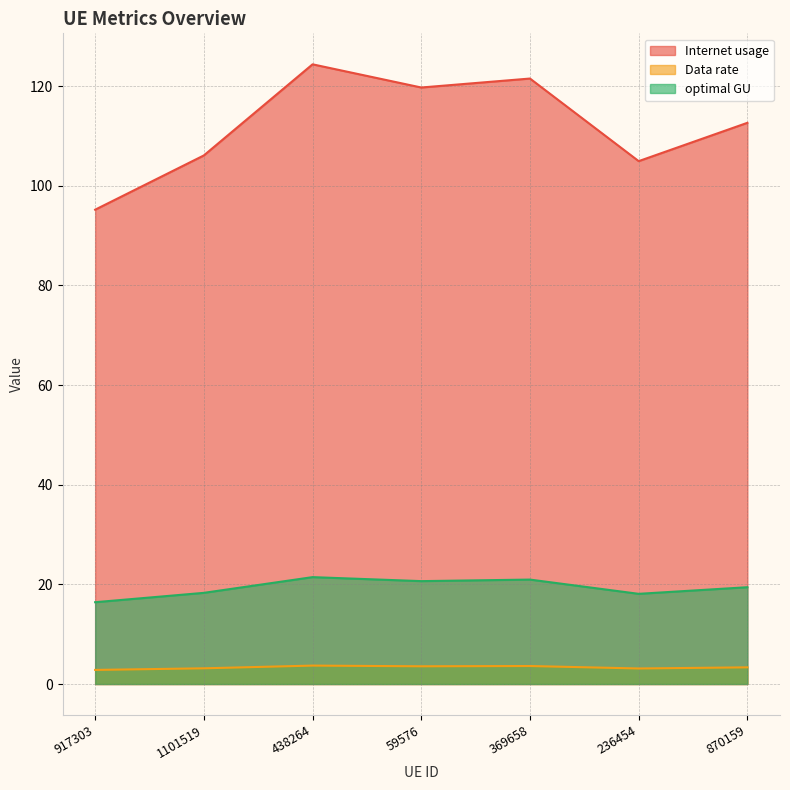

Is it true that Data rate equals 0.7 at 917303?

False